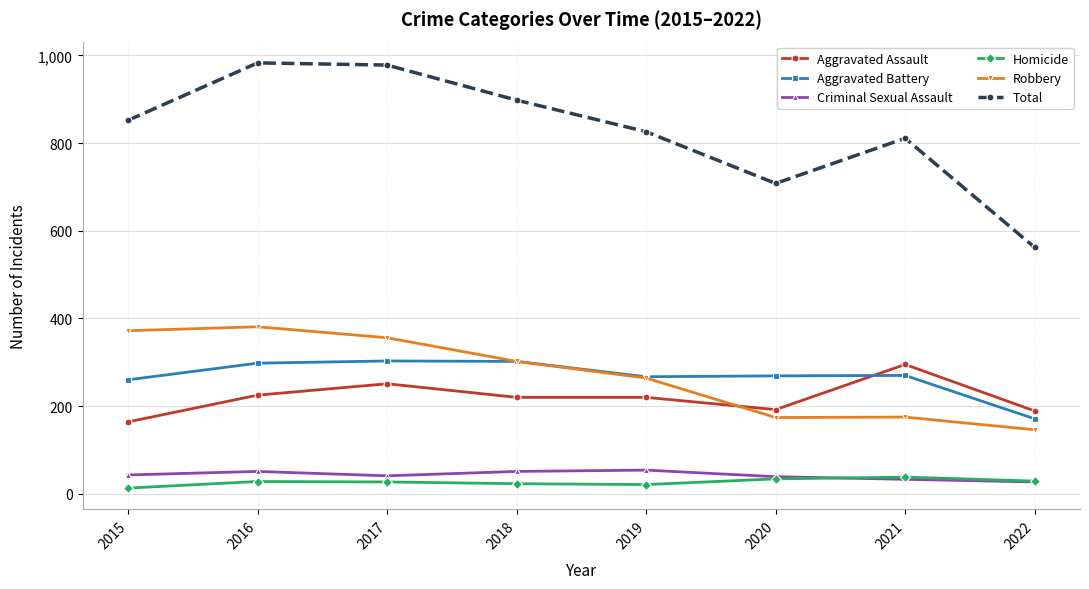

At how many categories does at least one series exceed 50?

8